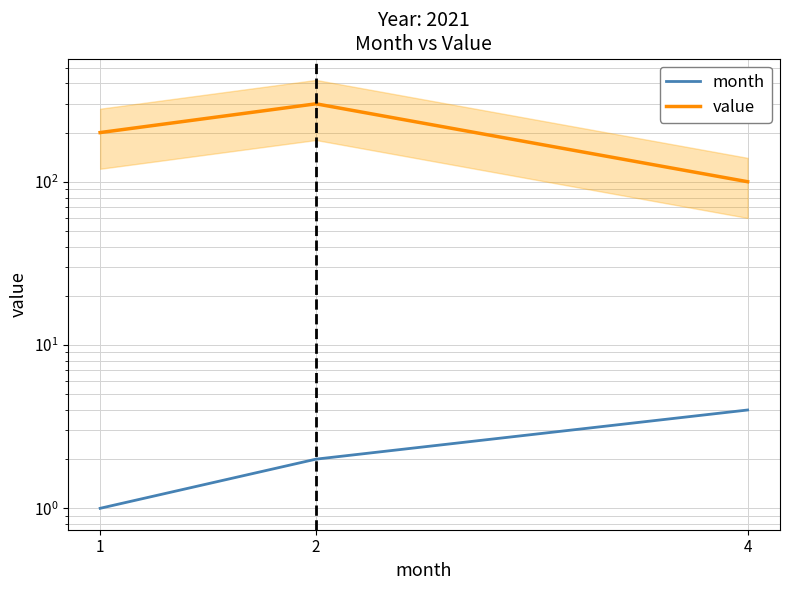

What are all the series names shown in the legend?

month, value